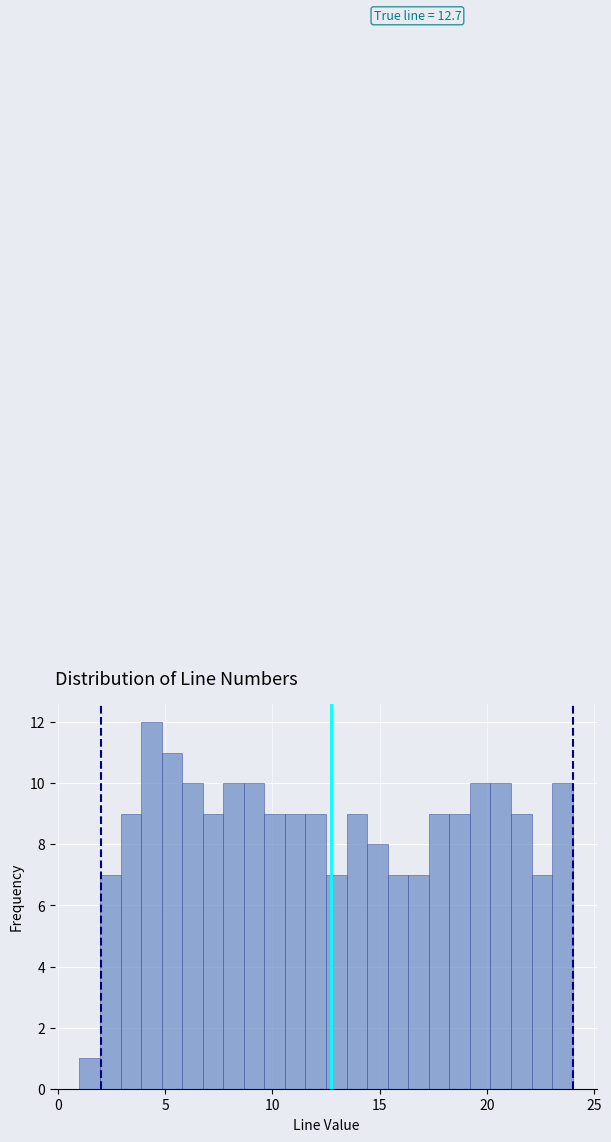

Around what value on the x-axis is the tallest bar? Give the approximate position of its centre, as read against the axis.

4.5